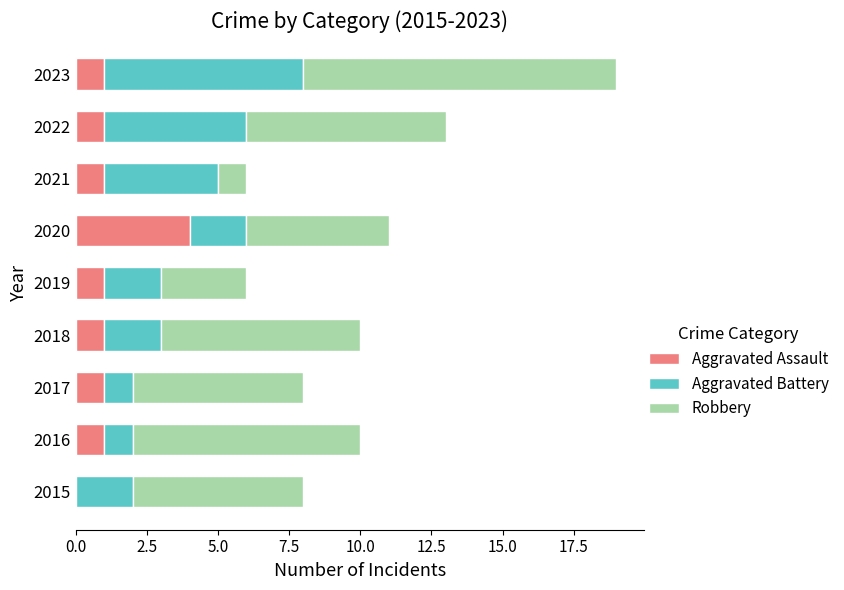

What is the total value across all series at 2020?

11